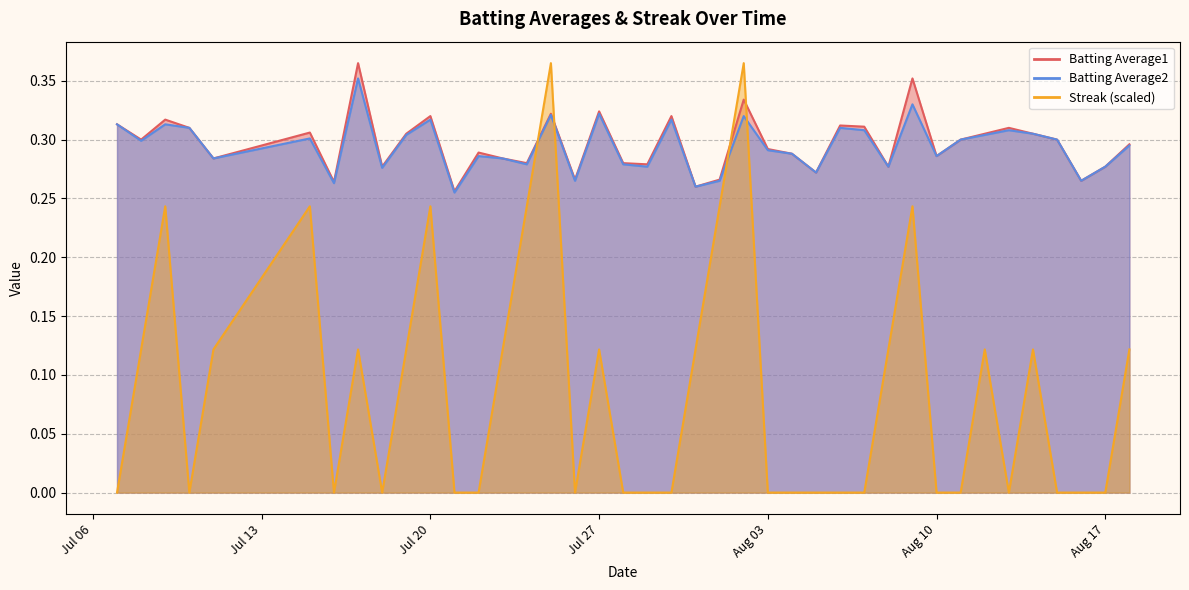

In Batting Average1, how many points are lower than both neighbors (excluding endpoints)?

13